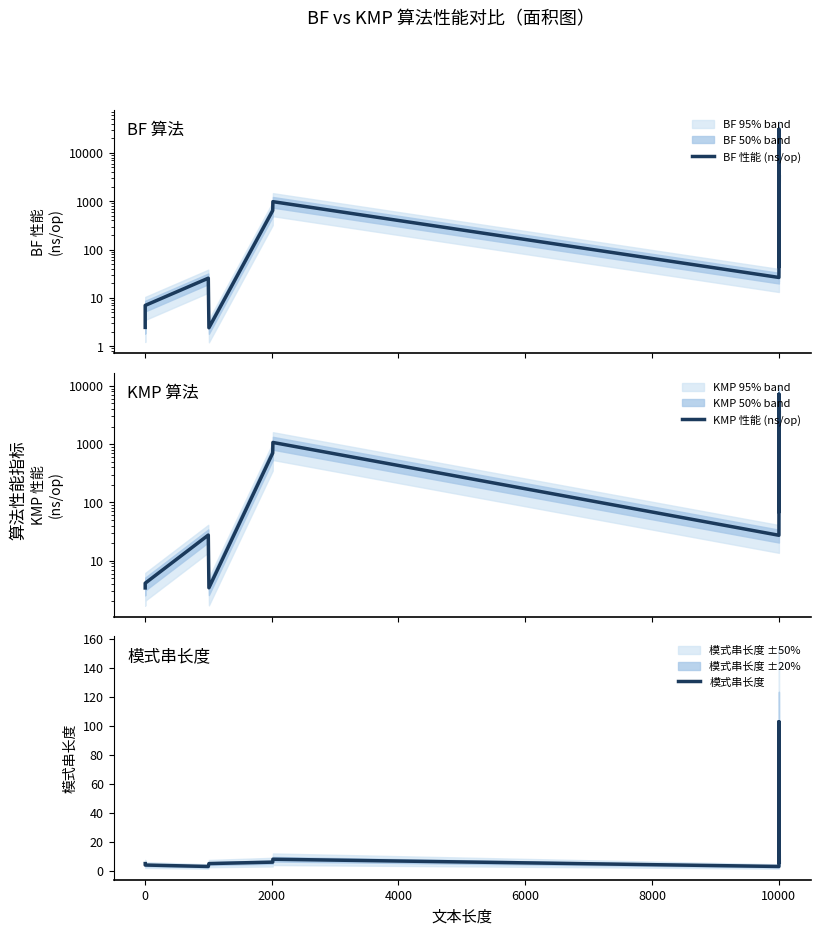

What is the value of the 模式串长度 point at the 3rd from the left?

3.0